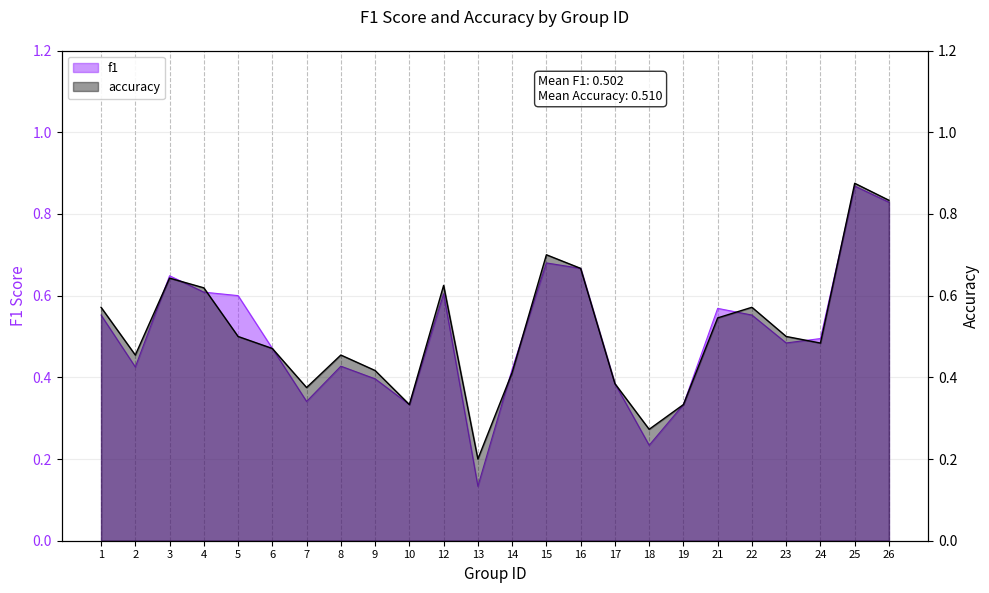

What is the difference between the maximum and second lowest values in the accuracy series?

0.6